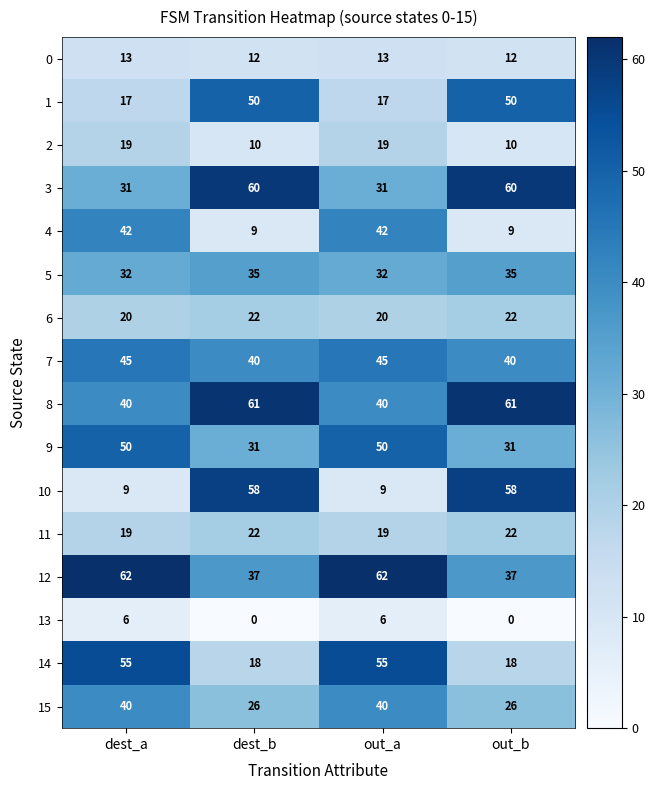

How many 12 values are between 37 and 62?

4